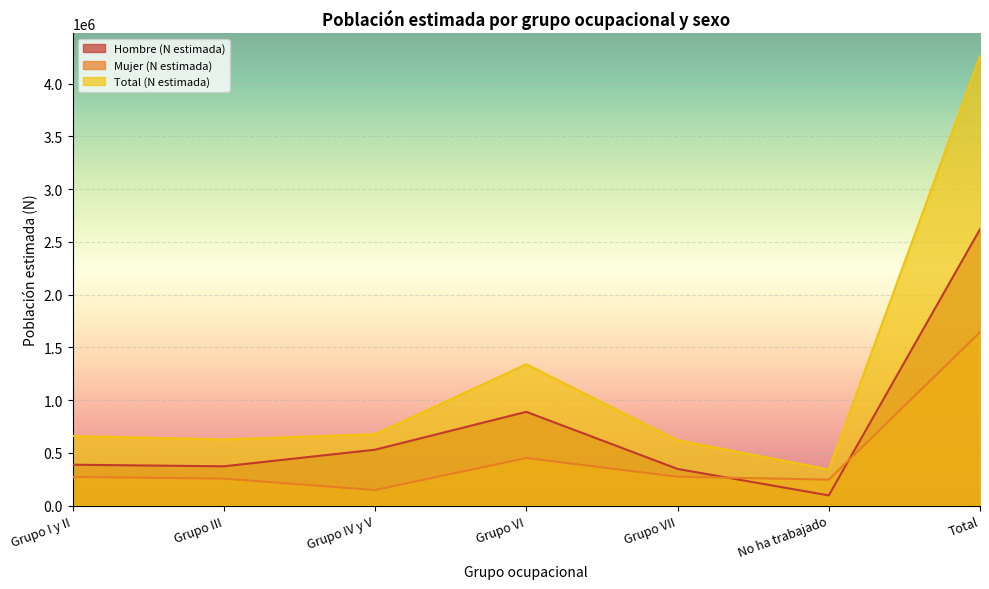

Is the value of Total (N estimada) at Grupo I y II greater than the value of Mujer (N estimada) at Grupo VII?

Yes